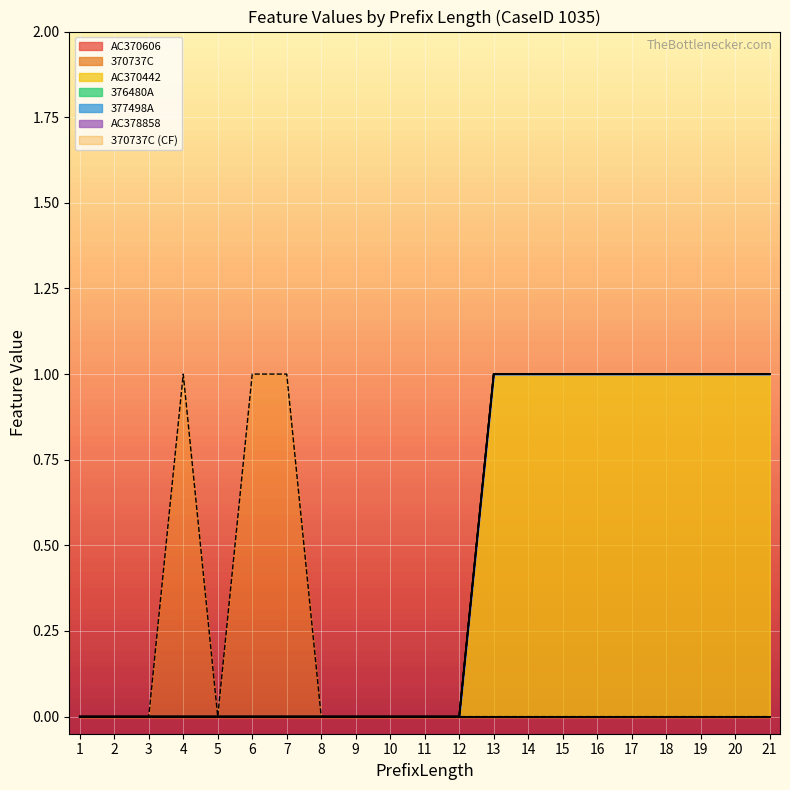

Which series has the widest spread of values?

370737C